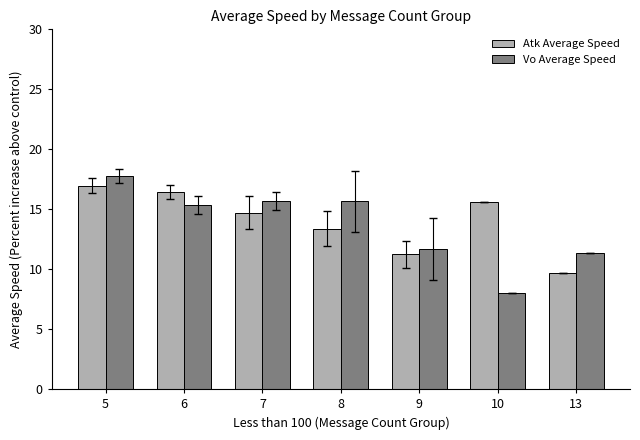

How many distinct data groups are displayed?

2